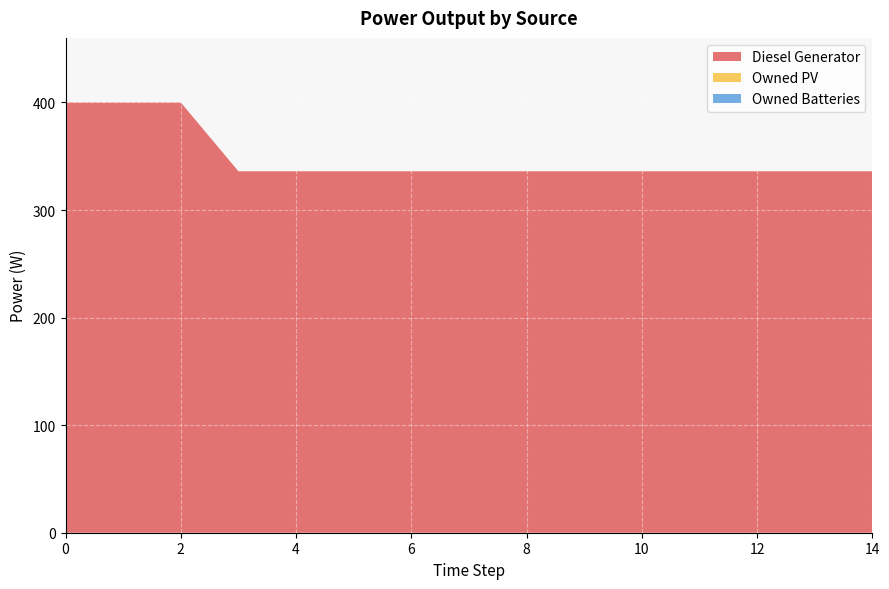

Reading right to left, what are all the values shown in this chart?

Diesel Generator: 14=336	13=336	12=336	11=336	10=336	9=336	8=336	7=336	6=336	5=336	4=336	3=336	2=400	1=400	0=400
Owned PV: 14=0	13=0	12=0	11=0	10=0	9=0	8=0	7=0	6=0	5=0	4=0	3=0	2=0	1=0	0=0
Owned Batteries: 14=0	13=0	12=0	11=0	10=0	9=0	8=0	7=0	6=0	5=0	4=0	3=0	2=0	1=0	0=0